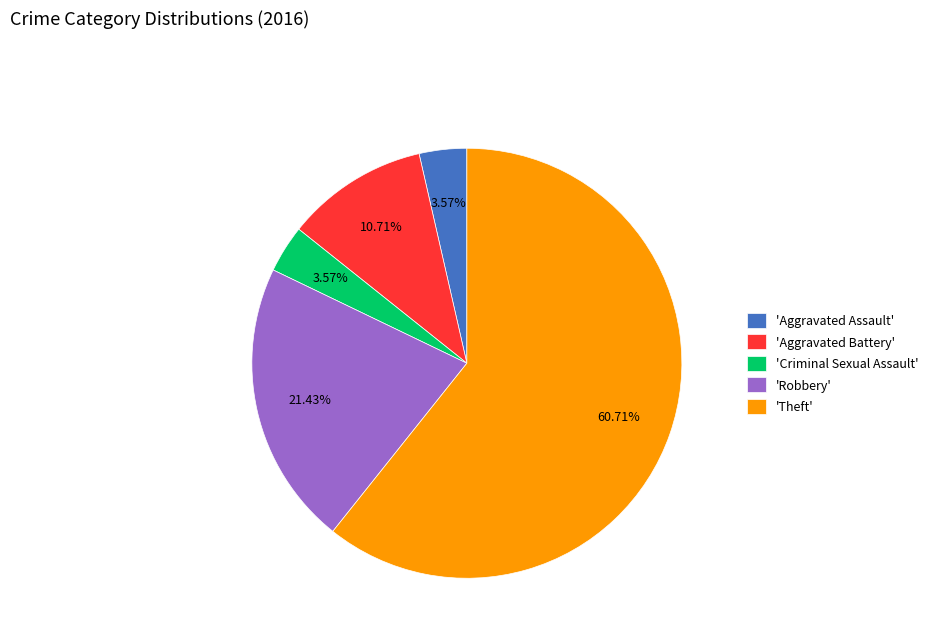

To the nearest percent, what is the difference between the largest and smallest slice percentages?

57%